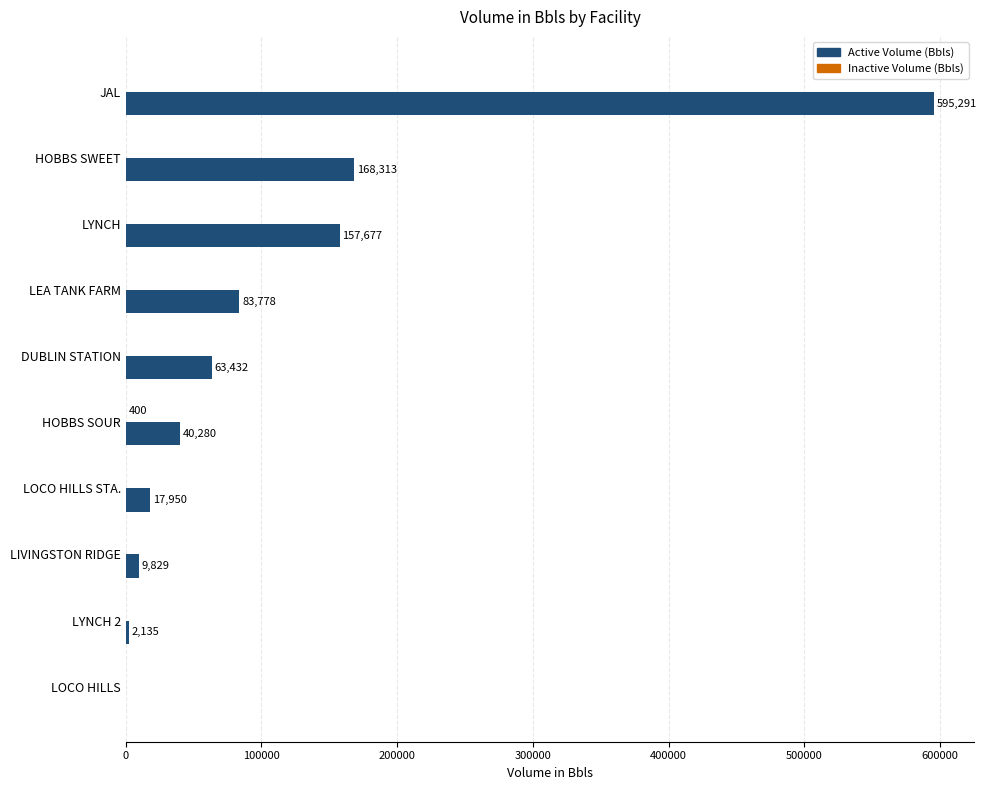

The value of Active Volume (Bbls) at LEA TANK FARM is 120210.8. True or false?

False